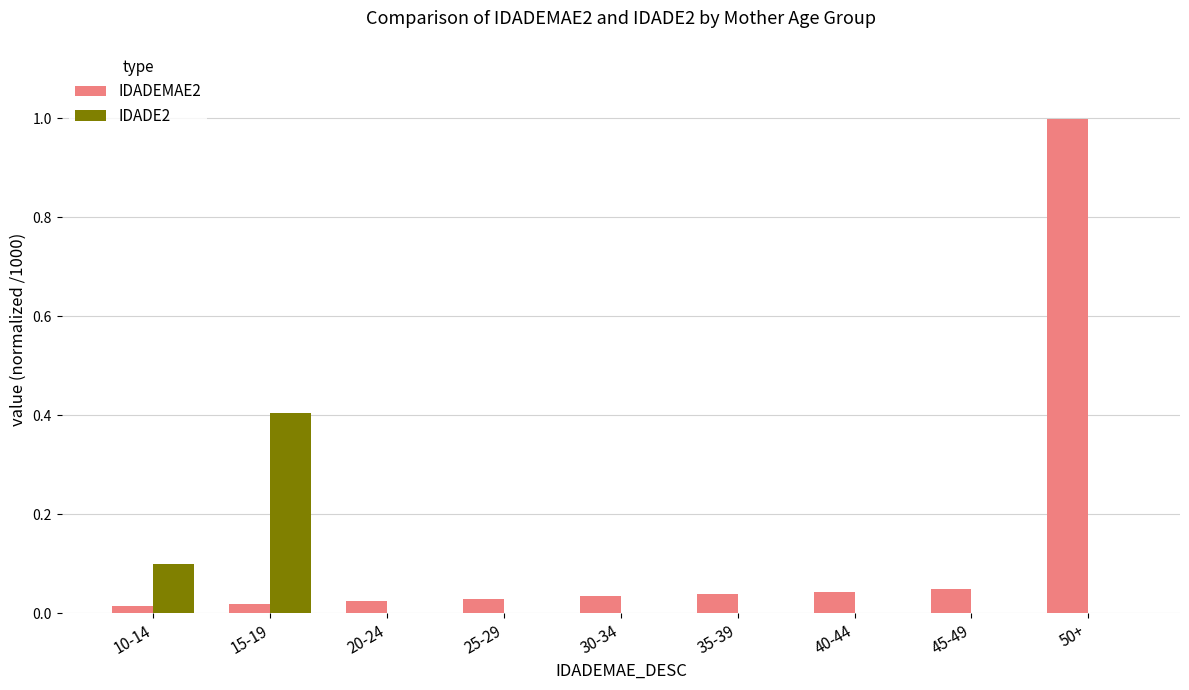

Between 40-44 and 50+, which series saw the biggest shift?

IDADEMAE2